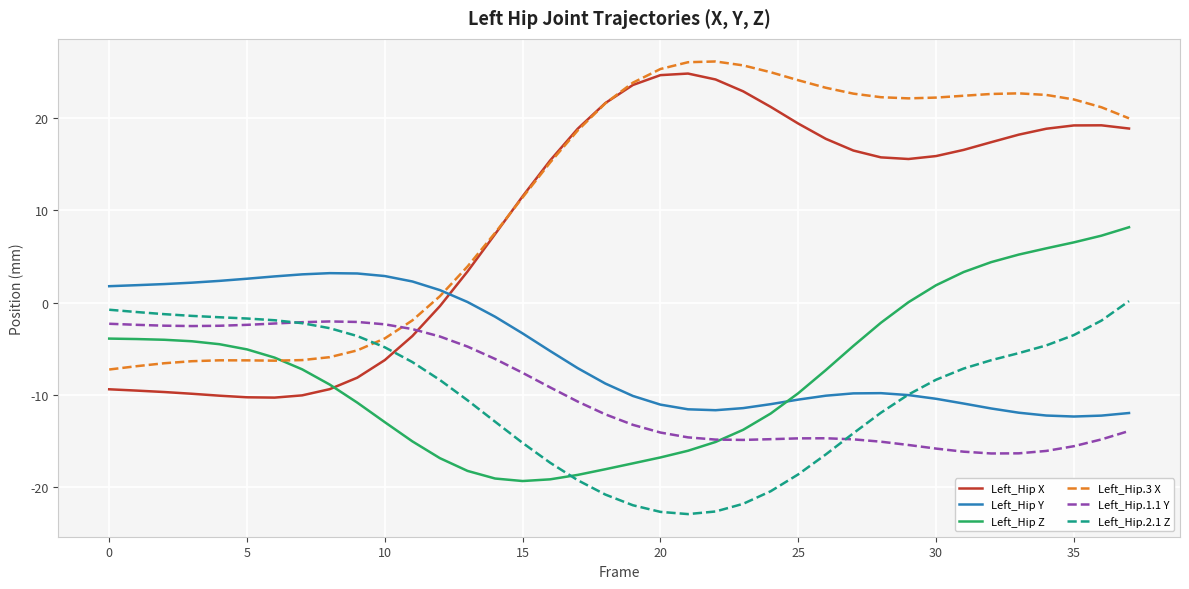

What is the average value of the Left_Hip Y series?

-5.4